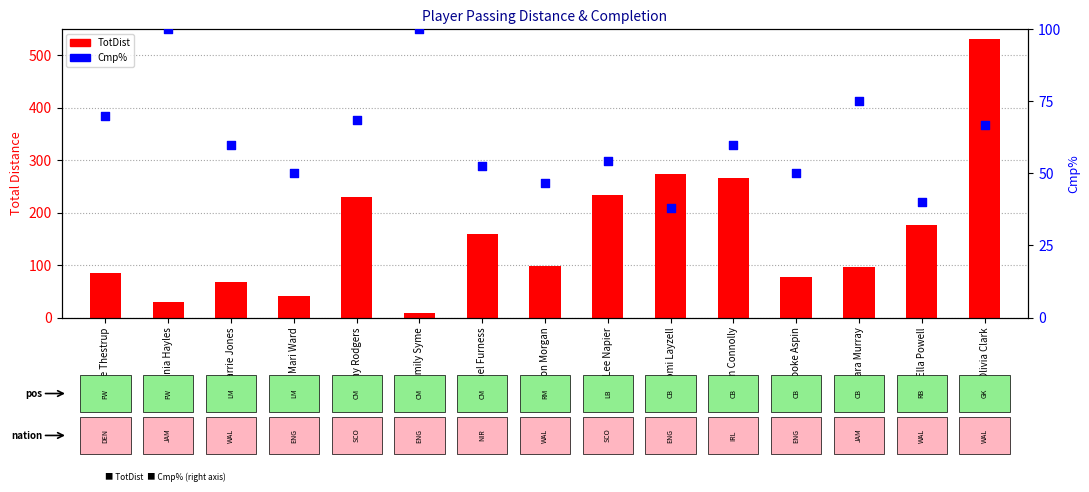

Is the value of TotDist at Megan Connolly greater than the value of Cmp% at Rachel Furness?

Yes